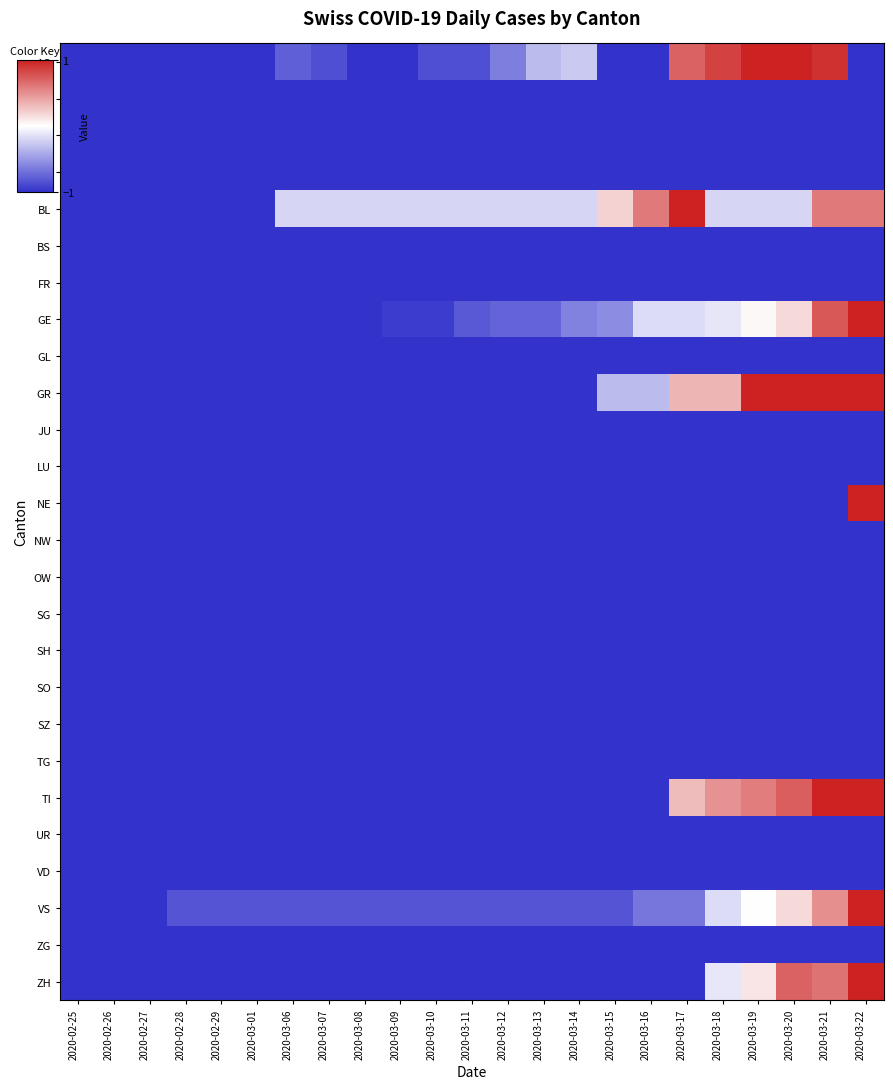

Rank the series by their maximum value, from highest to lowest.

AG, BL, GE, GR, NE, TI, VS, ZH, AI, AR, BE, BS, FR, GL, JU, LU, NW, OW, SG, SH, SO, SZ, TG, UR, VD, ZG